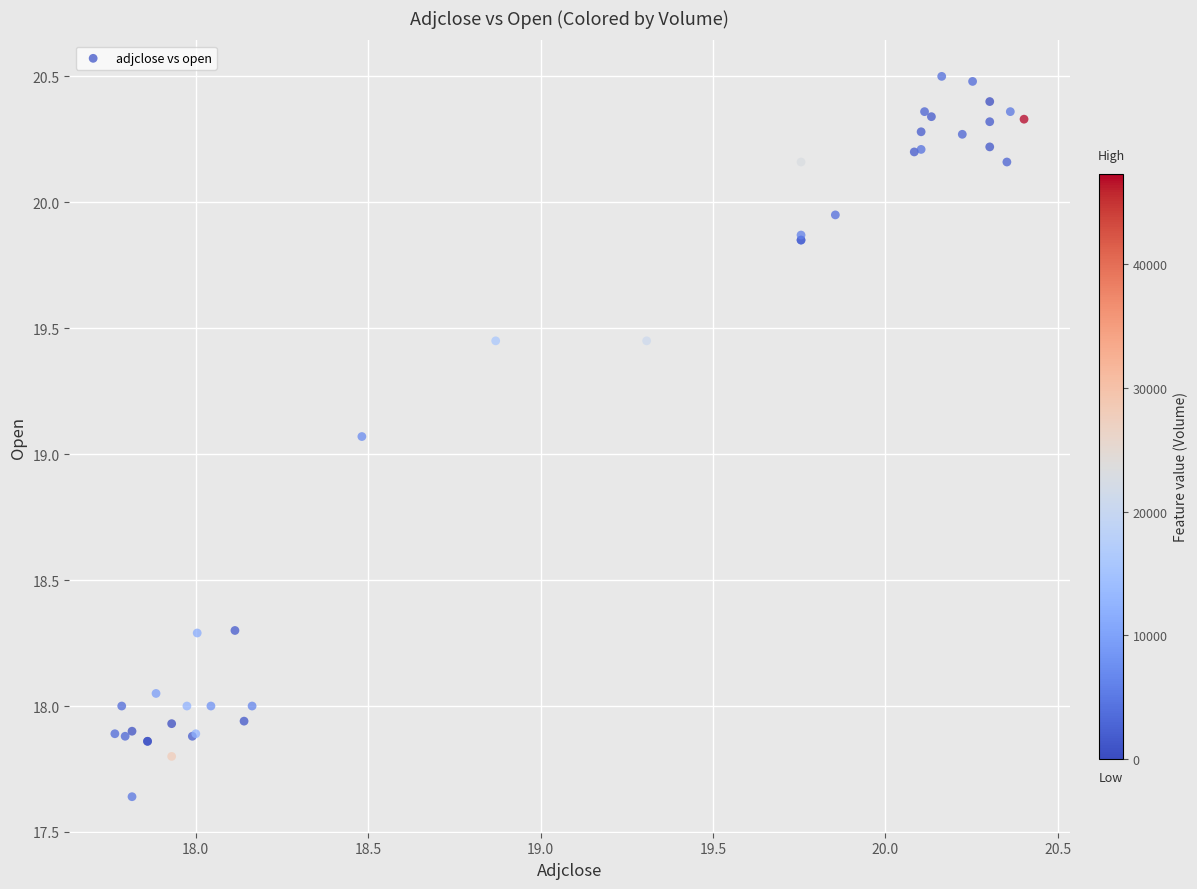

What Y value in the scatter plot is closest to 19?

19.1